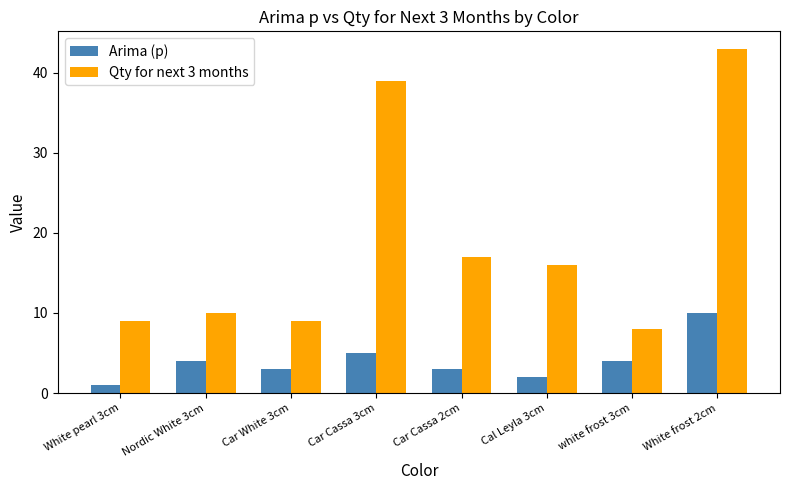

The Qty for next 3 months series shows 9 at Car White 3cm. True or false?

True